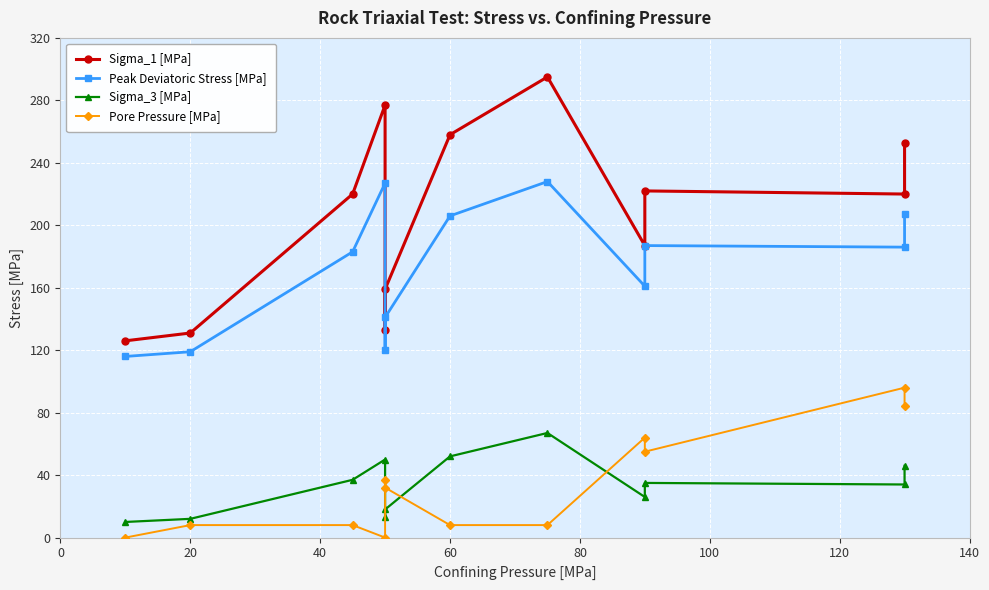

What is the value of the Sigma_3 [MPa] point at the 2nd from the left?

12